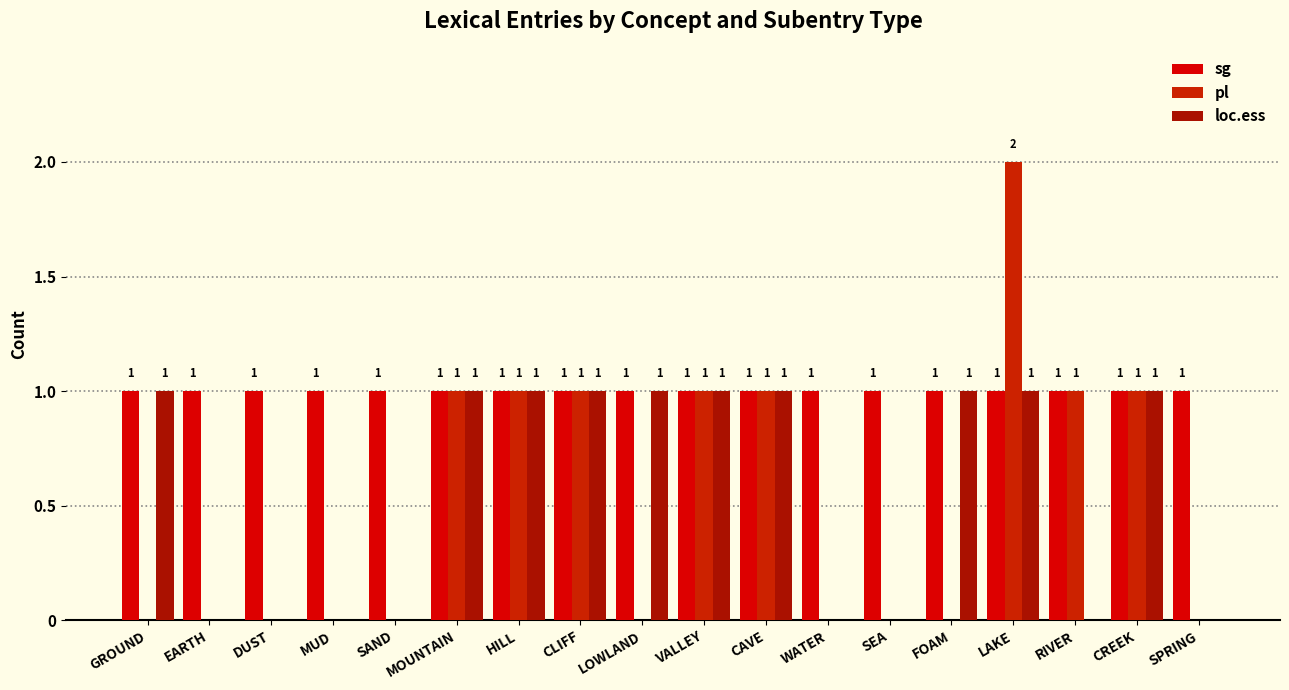

Reading left to right, what are all the values shown in this chart?

sg: 1	1	1	1	1	1	1	1	1	1	1	1	1	1	1	1	1	1
pl: 0	0	0	0	0	1	1	1	0	1	1	0	0	0	2	1	1	0
loc.ess: 1	0	0	0	0	1	1	1	1	1	1	0	0	1	1	0	1	0